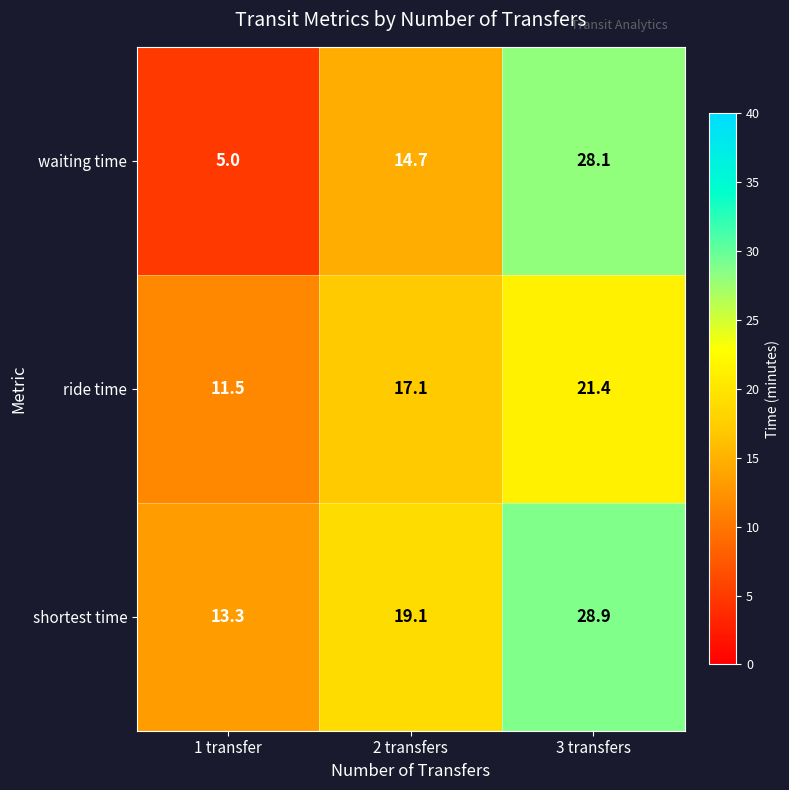

What is the difference between the highest and lowest values at 2 transfers?

4.4